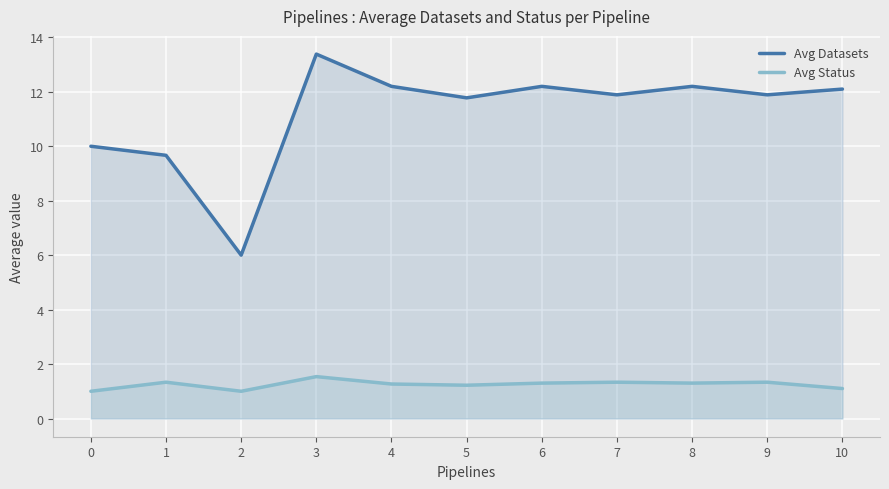

True or false: Avg Status and Avg Datasets intersect in this chart.

False